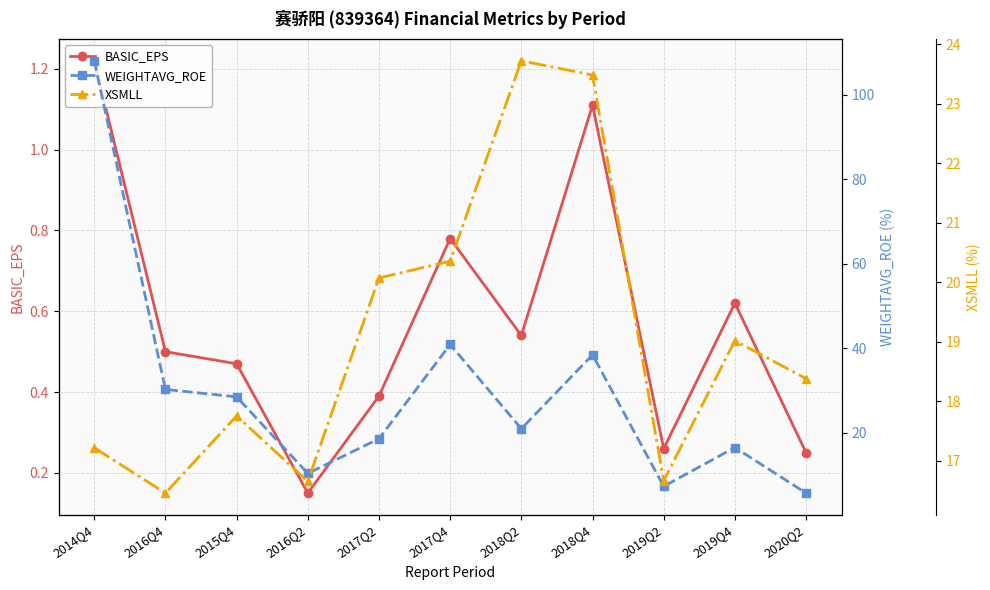

What position from the left is 2019Q2?

9